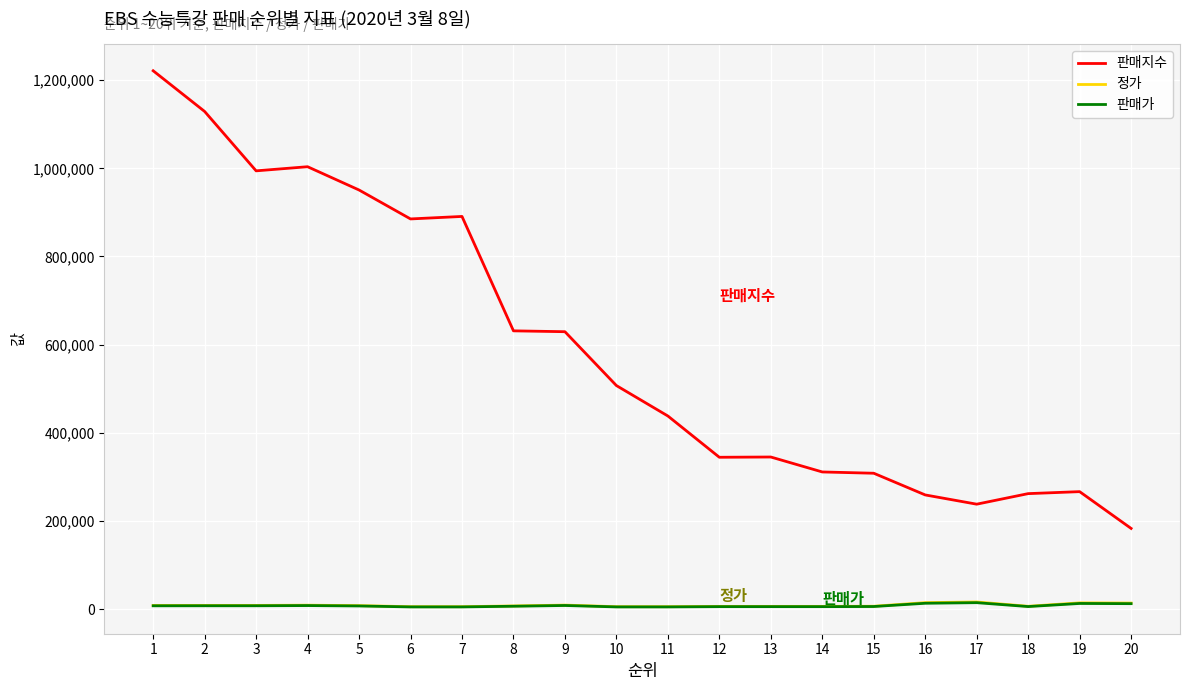

True or false: 정가 and 판매지수 cross at least once.

False